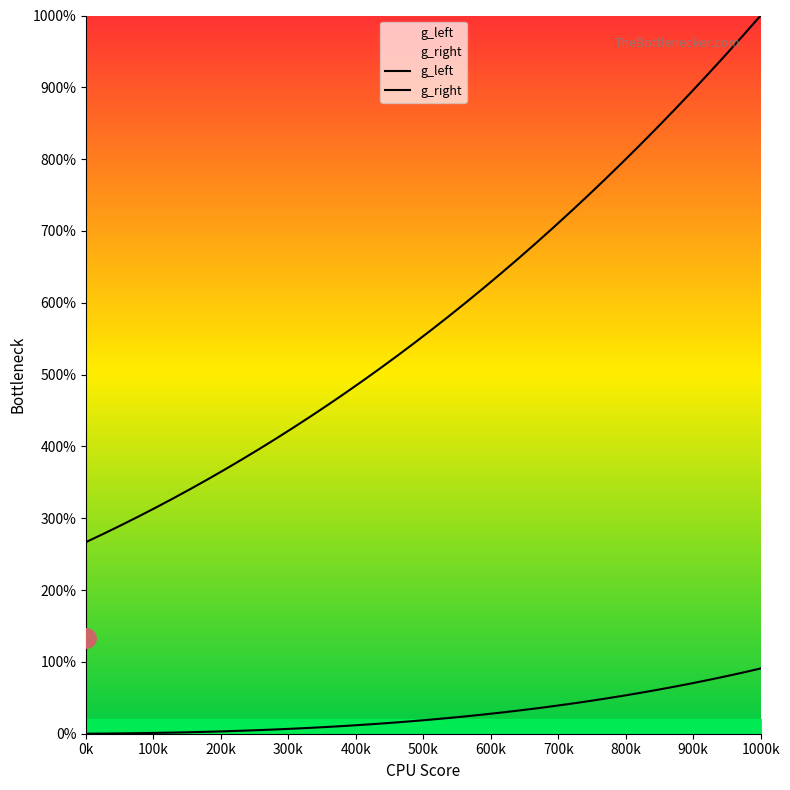

True or false: g_right and g_left cross at least once.

False